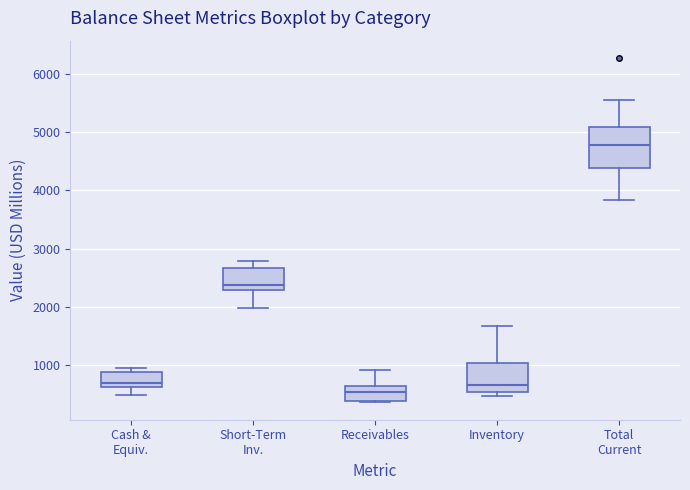

Reading left to right, transcribe this box plot: for each box, give where its median line is, the range the box spans, and where its two whiskers end, as read against the y-axis. The values are not printed on the chart, so give them approximately, as read against the axis.

Cash & Equiv.: median 700, box 600 to 900, whiskers 500 to 1000
Short-Term Inv.: median 2400, box 2300 to 2700, whiskers 2000 to 2800
Receivables: median 600, box 400 to 700, whiskers 400 to 900
Inventory: median 700, box 600 to 1000, whiskers 500 to 1700
Total Current: median 4800, box 4400 to 5100, whiskers 3800 to 5600